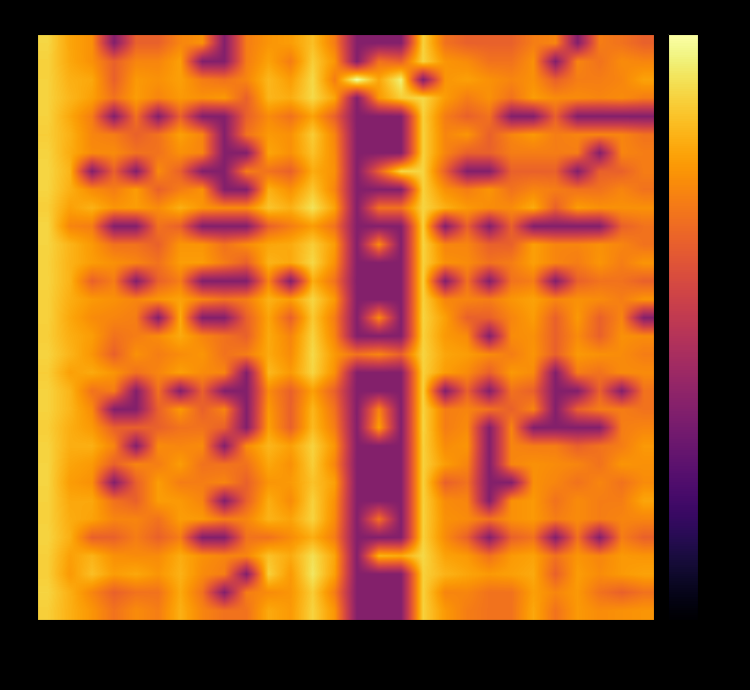

What is the total value across all series at Withdrawn?

-783.7